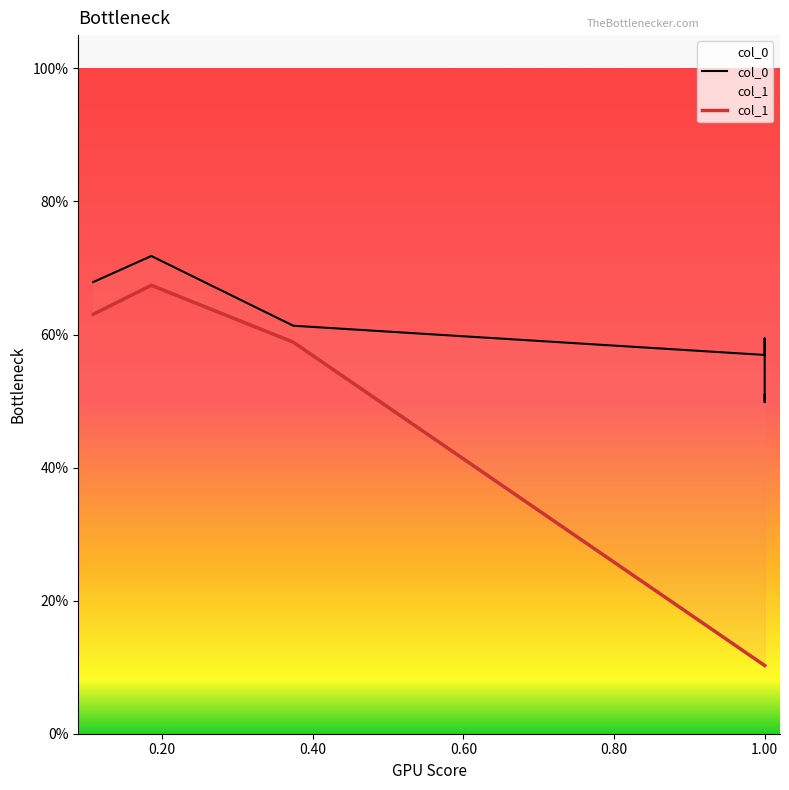

How many distinct data groups are displayed?

2